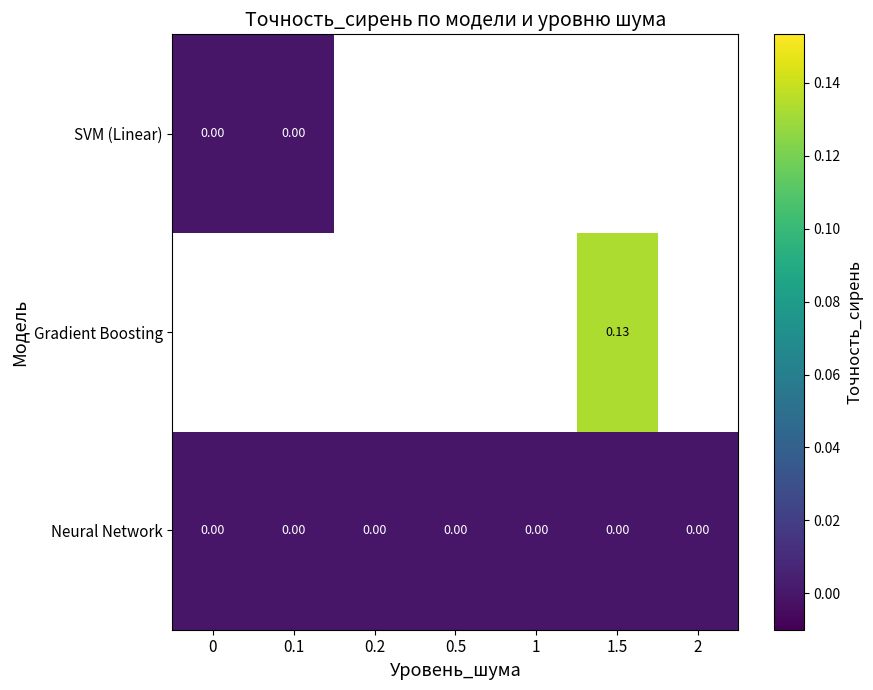

True or false: Neural Network has a value of 0.0 at 1.5.

True